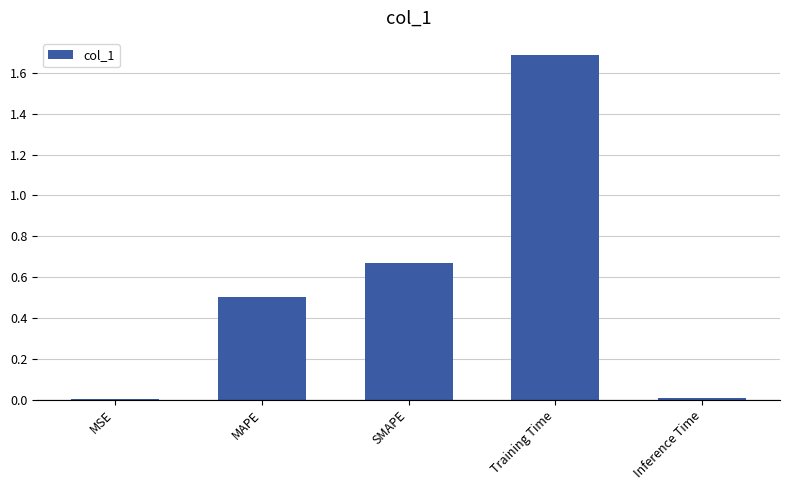

Are the bars horizontal?

No